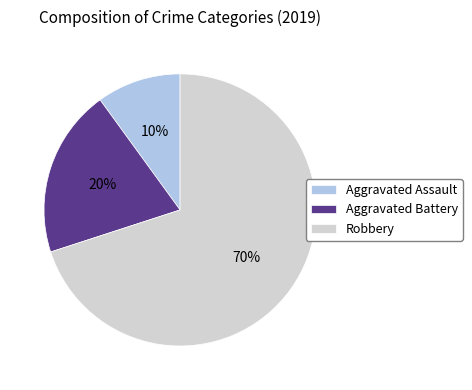

Which has a higher value, Aggravated Battery or Aggravated Assault?

Aggravated Battery